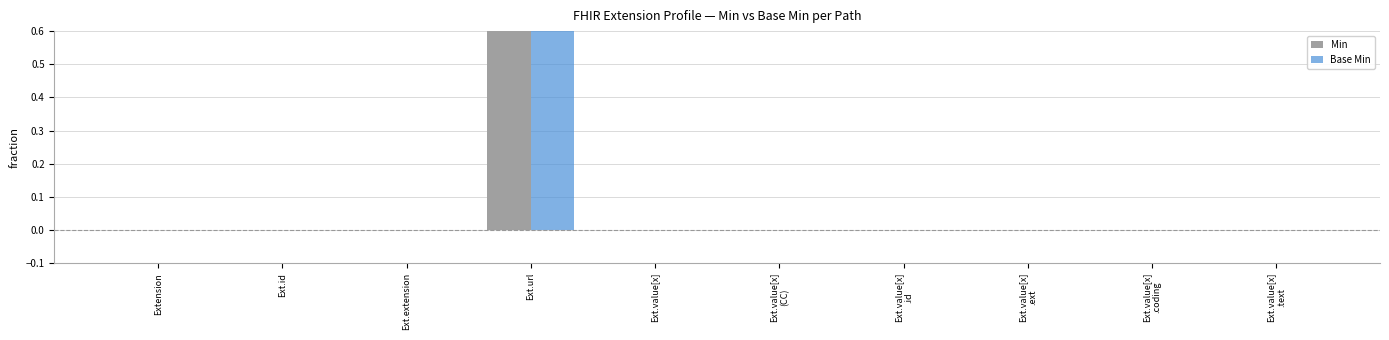

How many categories are shown in the chart?

10